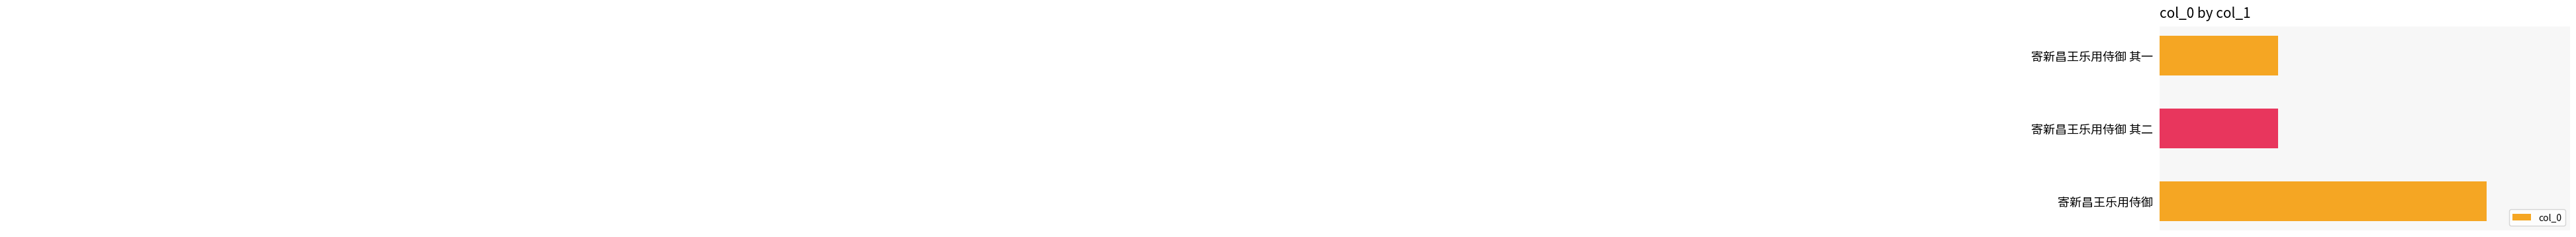

What is the change in value from 寄新昌王乐用侍御 其二 to 寄新昌王乐用侍御?

+30439